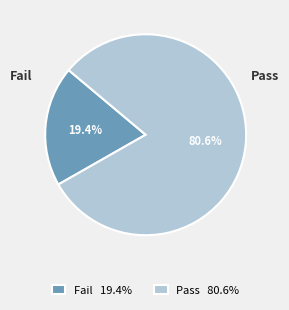

Which category accounts for the majority?

Pass